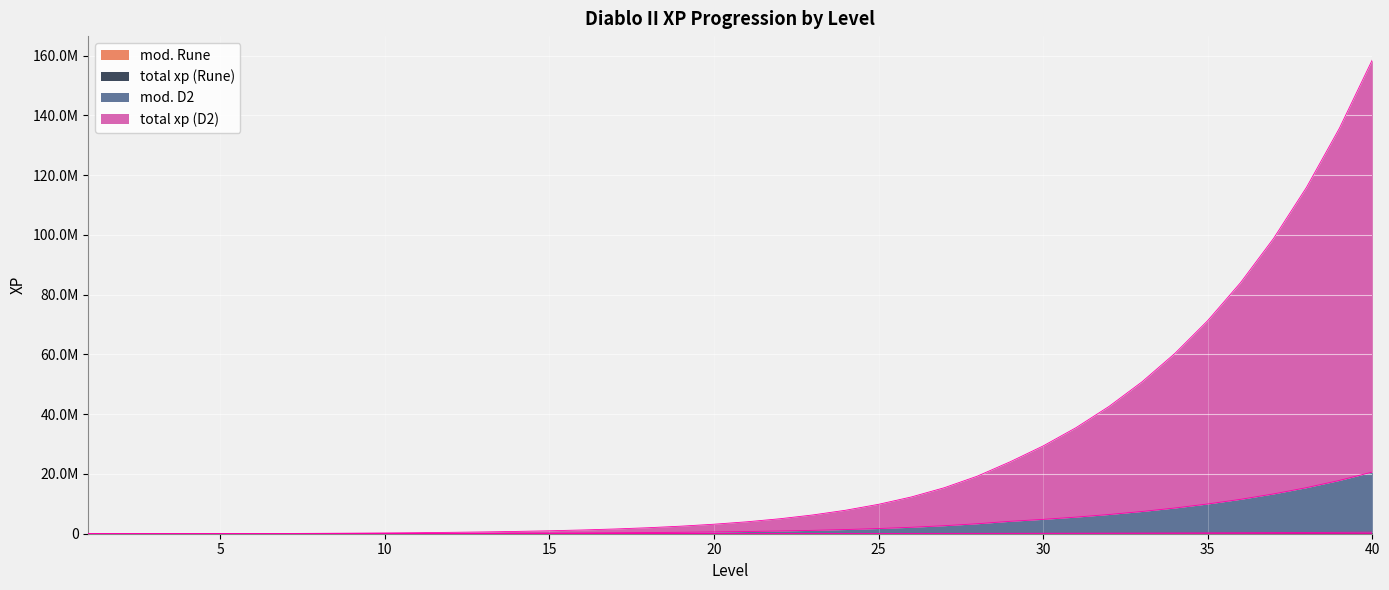

How many distinct data groups are displayed?

4